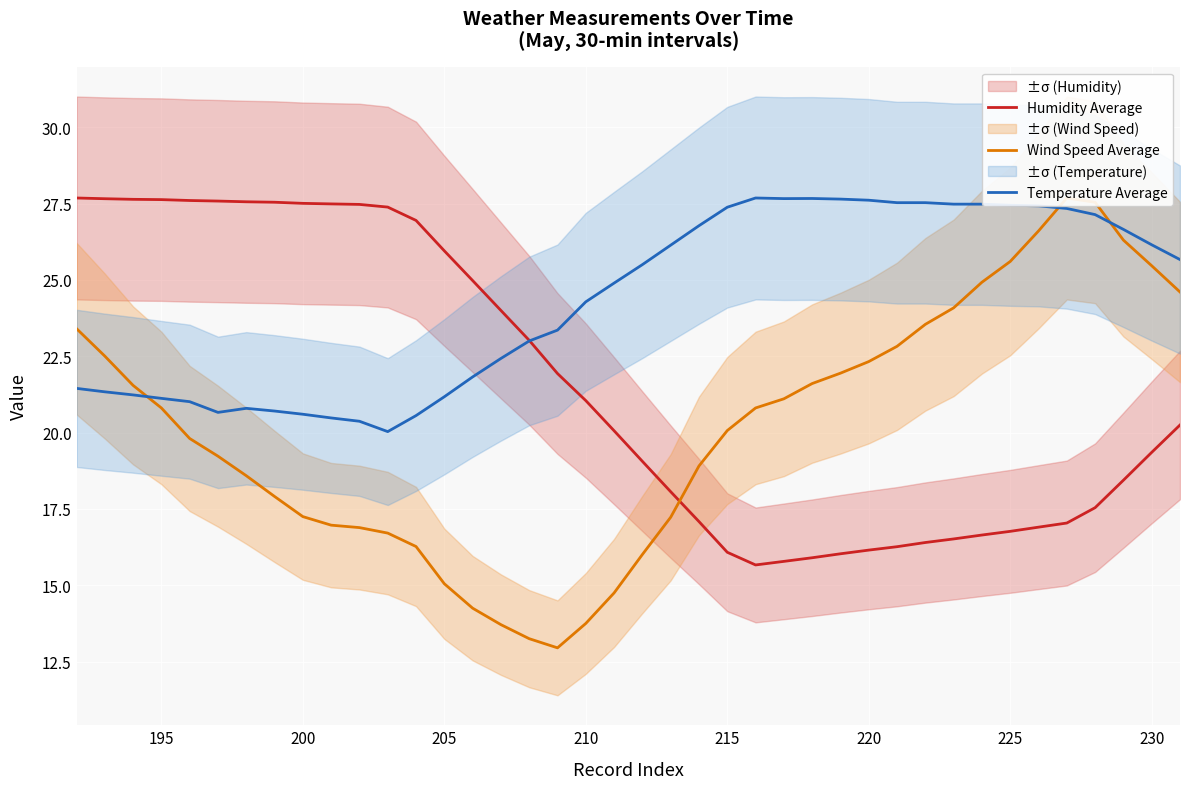

What is the lowest value of the Temperature Average series?

20.0